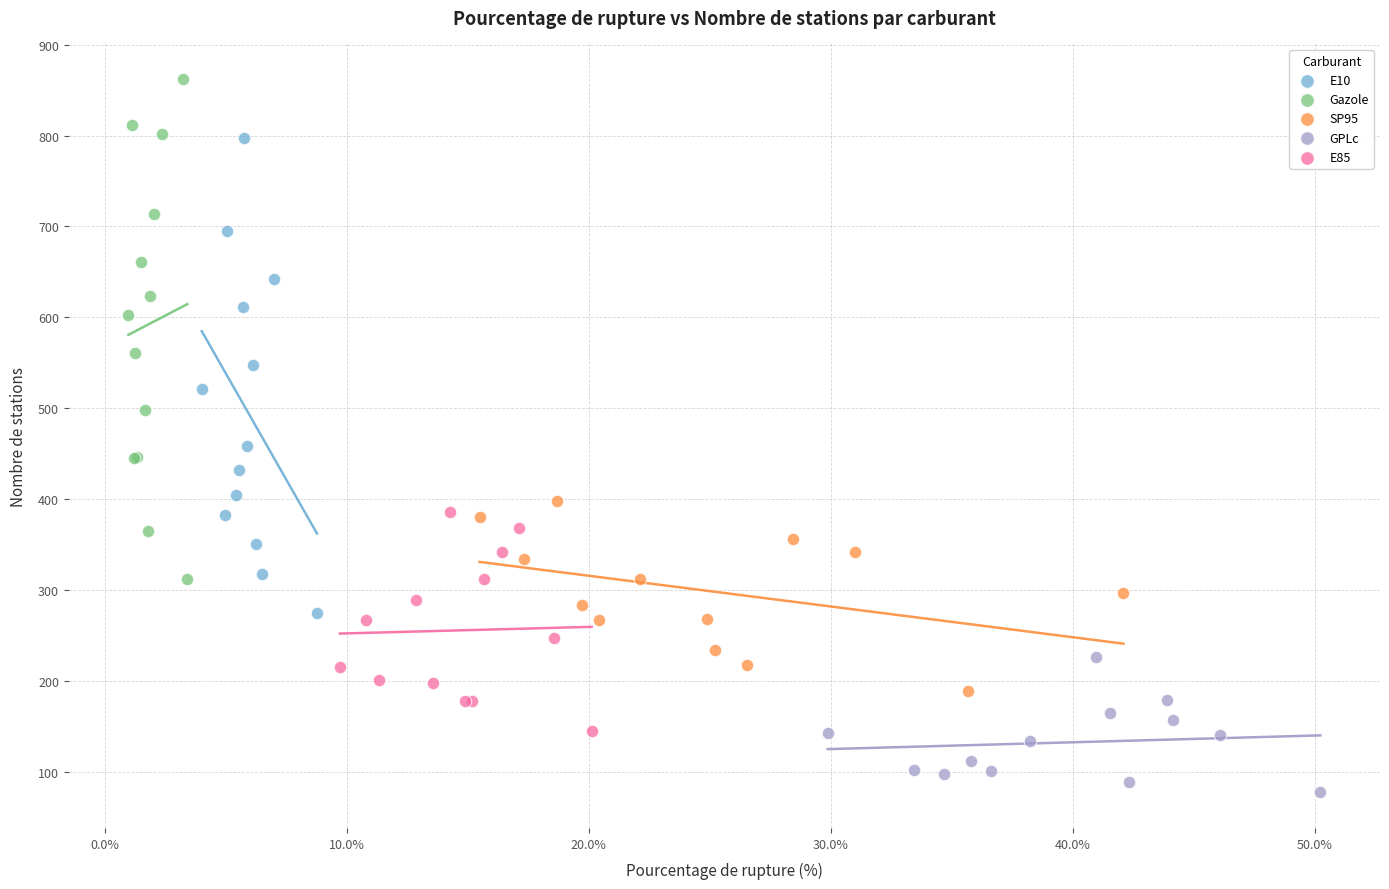

Which series reaches the maximum Y coordinate?

Gazole